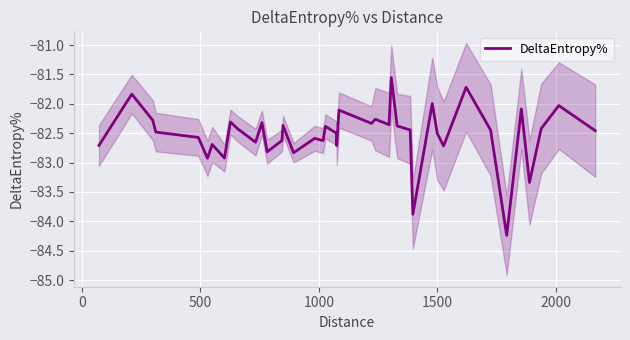

Reading left to right, what are all the values shown in this chart?

-82.7	-81.8	-82.3	-82.5	-82.6	-82.9	-82.7	-82.9	-82.3	-82.4	-82.7	-82.3	-82.8	-82.6	-82.4	-82.8	-82.6	-82.6	-82.4	-82.5	-82.7	-82.1	-82.3	-82.3	-82.4	-81.6	-82.4	-82.4	-83.9	-82.0	-82.5	-82.7	-81.7	-82.4	-84.2	-82.1	-83.3	-82.4	-82.0	-82.5